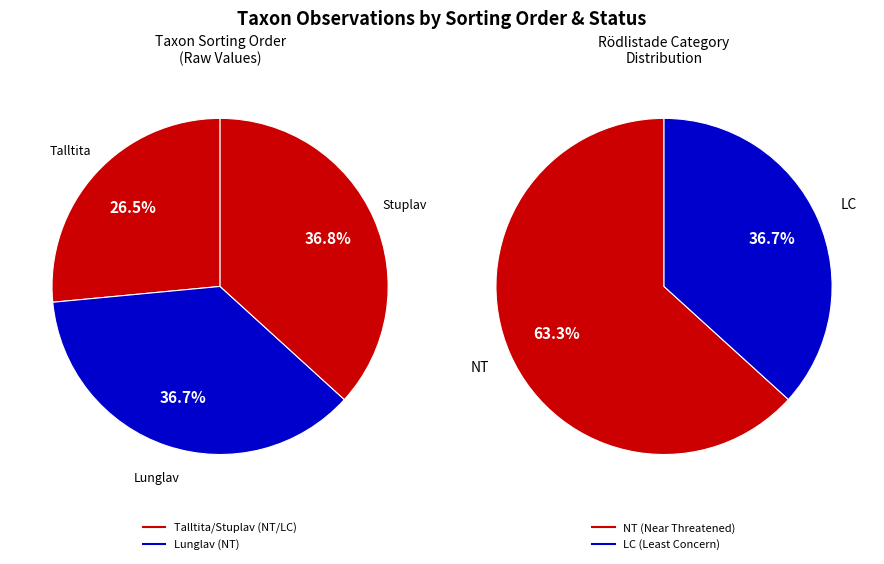

The Talltita (119932451) slice represents 27% of the pie. True or false?

True